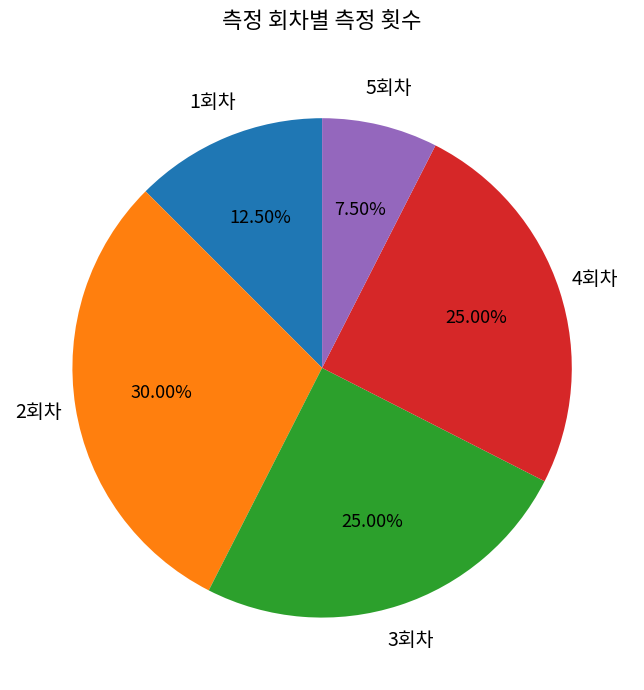

Is there any slice that represents more than half of the pie?

No